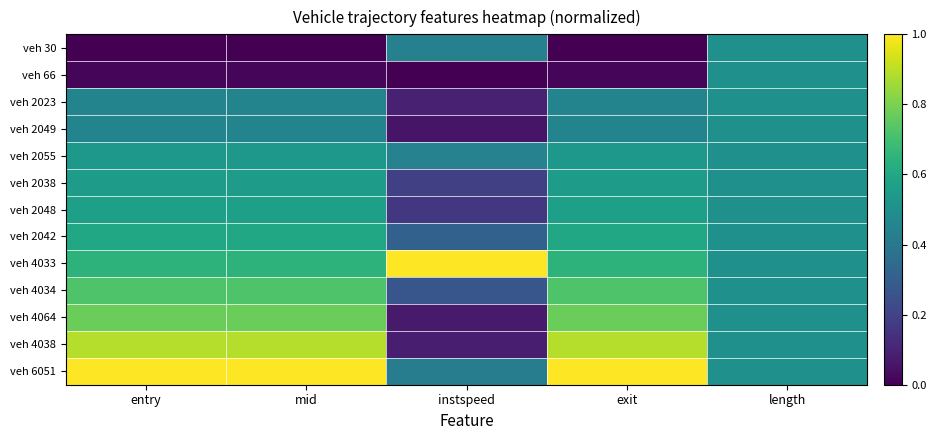

Which category has the highest value across all series?

instspeed